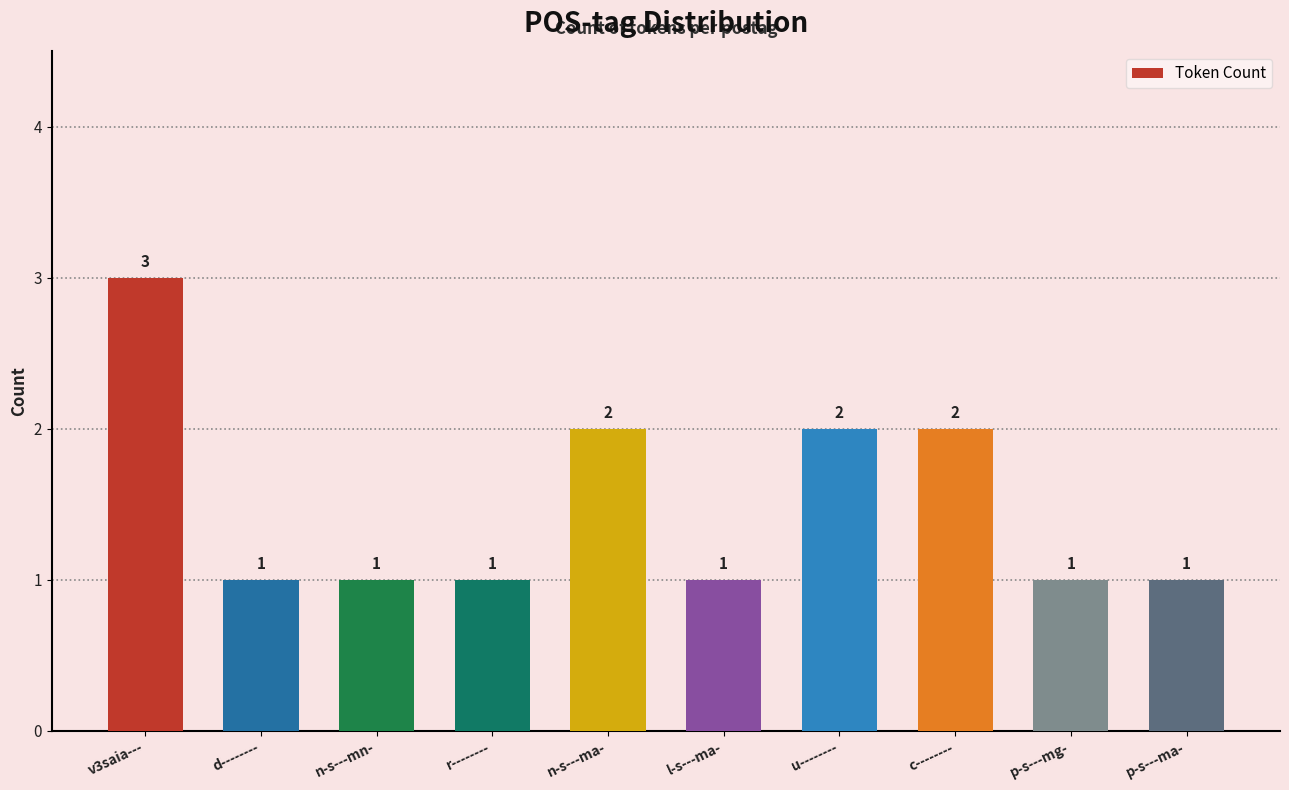

Approximately how many times larger is the value at c-------- compared to d--------?

2.0